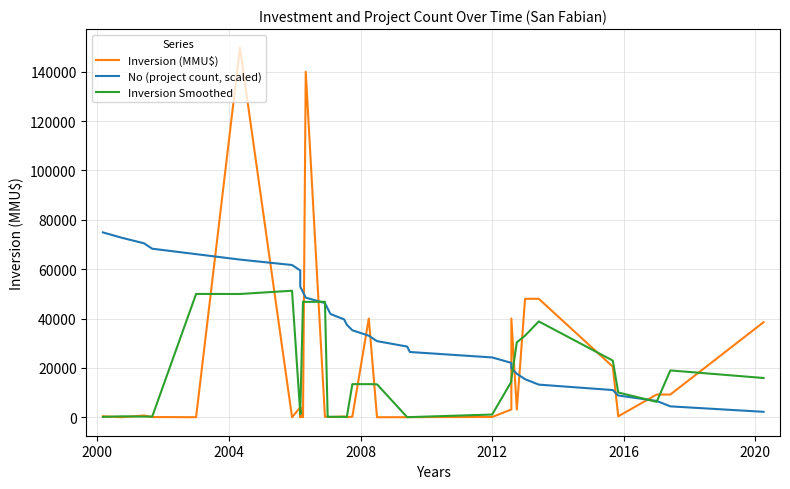

Is the value of Inversion (MMU$) at 33 greater than the value of Inversion Smoothed at 31?

Yes